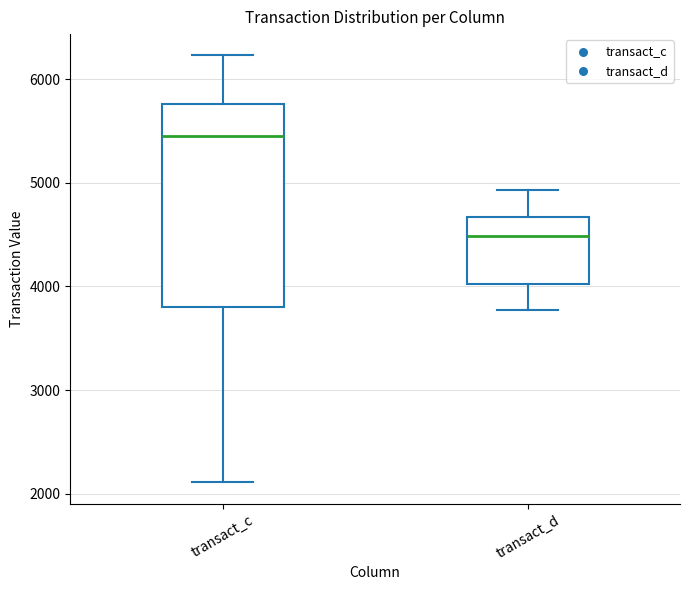

Comparing the boxes themselves (not the whiskers), which one is the tallest?

transact_c